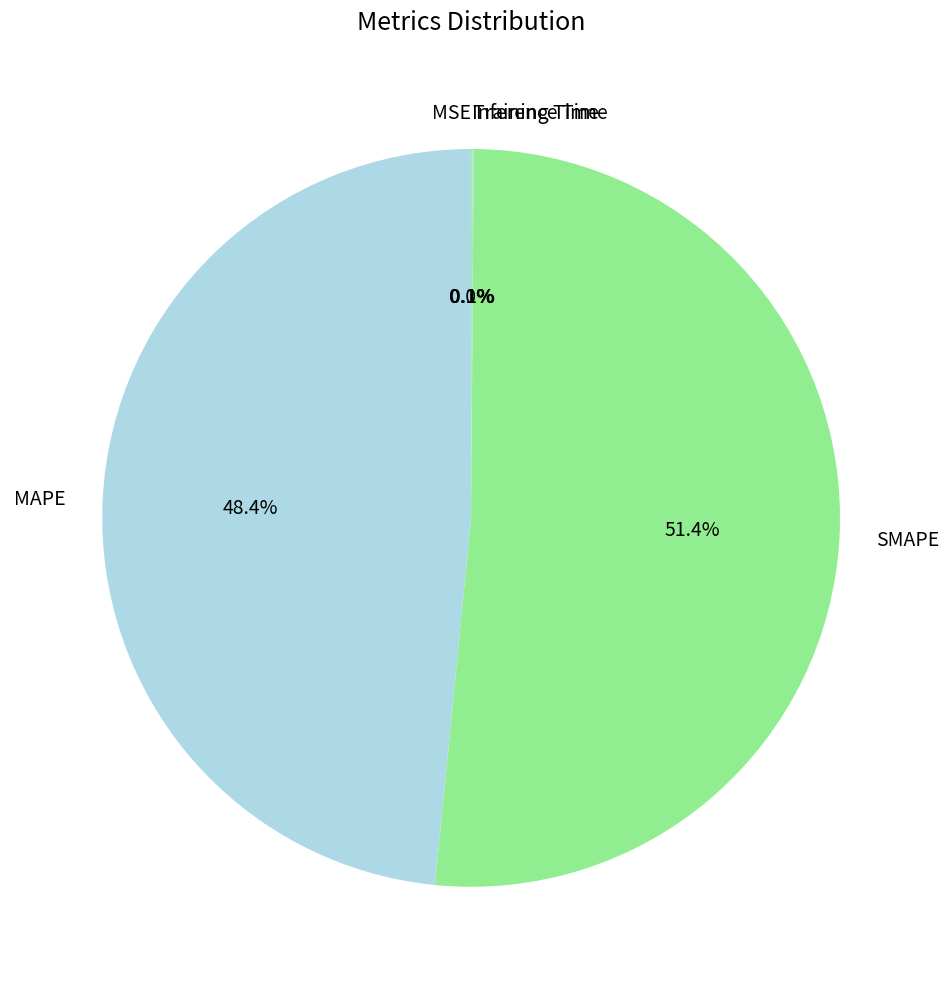

Does SMAPE represent more than half of the total?

Yes